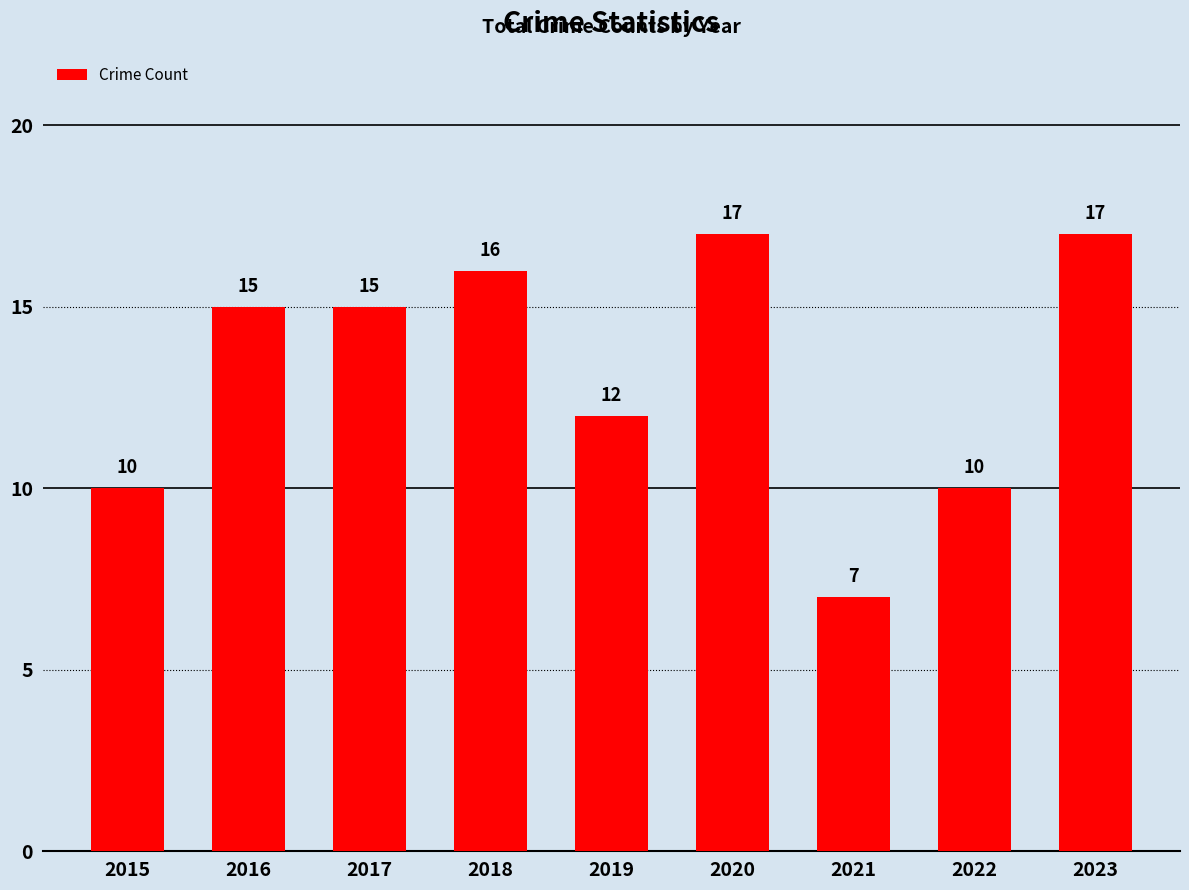

Reading left to right, transcribe all the data shown in this chart.

2015=10	2016=15	2017=15	2018=16	2019=12	2020=17	2021=7	2022=10	2023=17